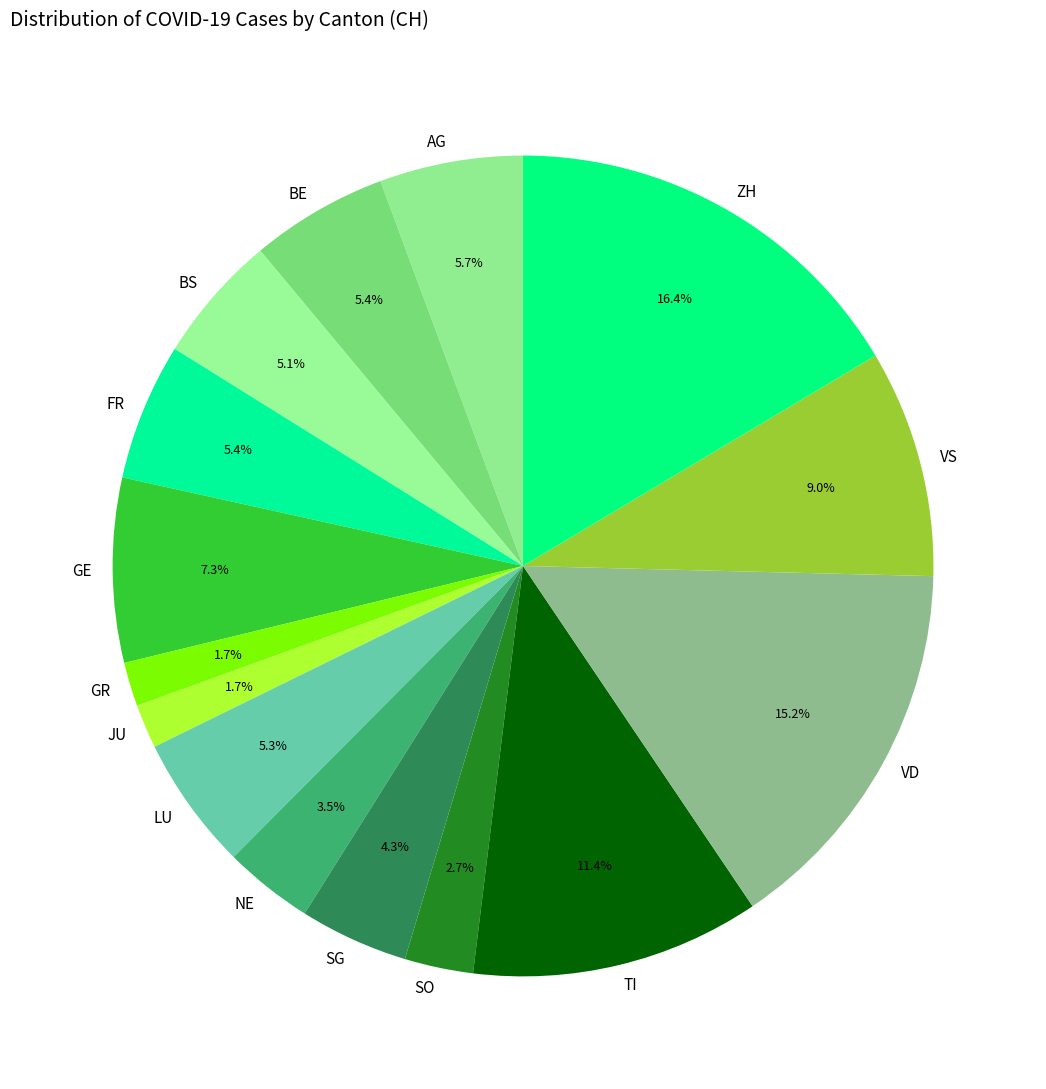

How many segments does this pie chart have?

15